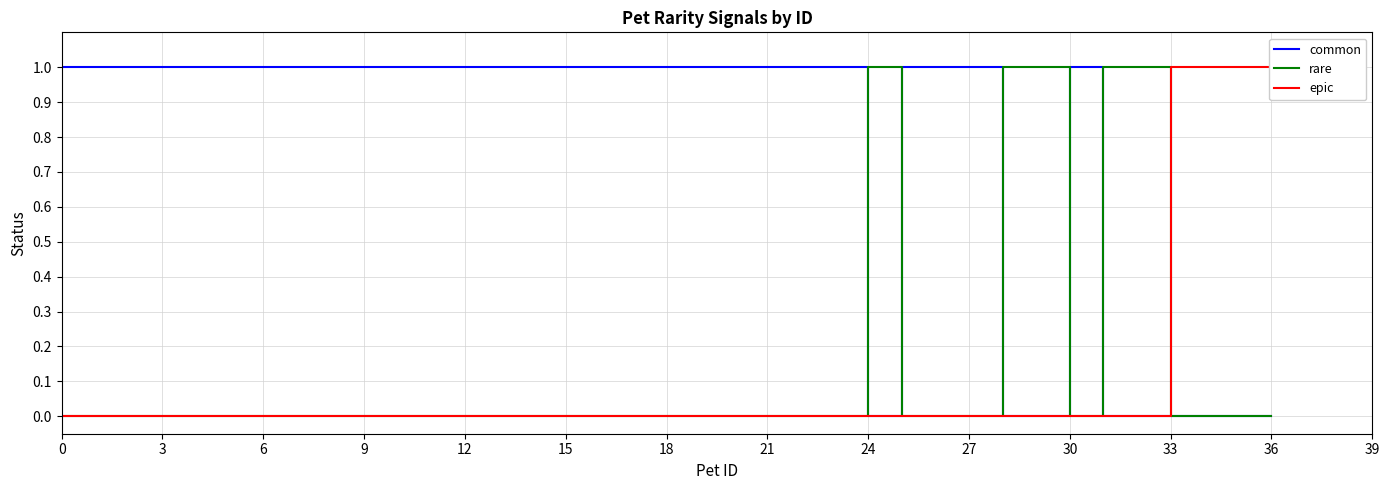

At how many categories does at least one series exceed 0?

37